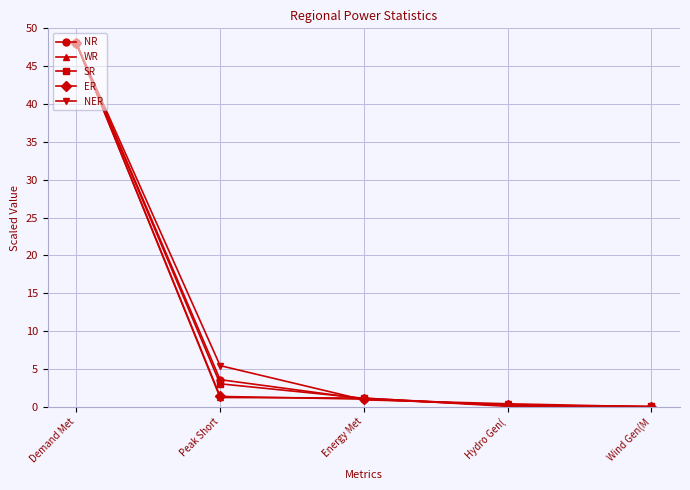

Is it true that ER equals 48.0 at Demand Met?

True